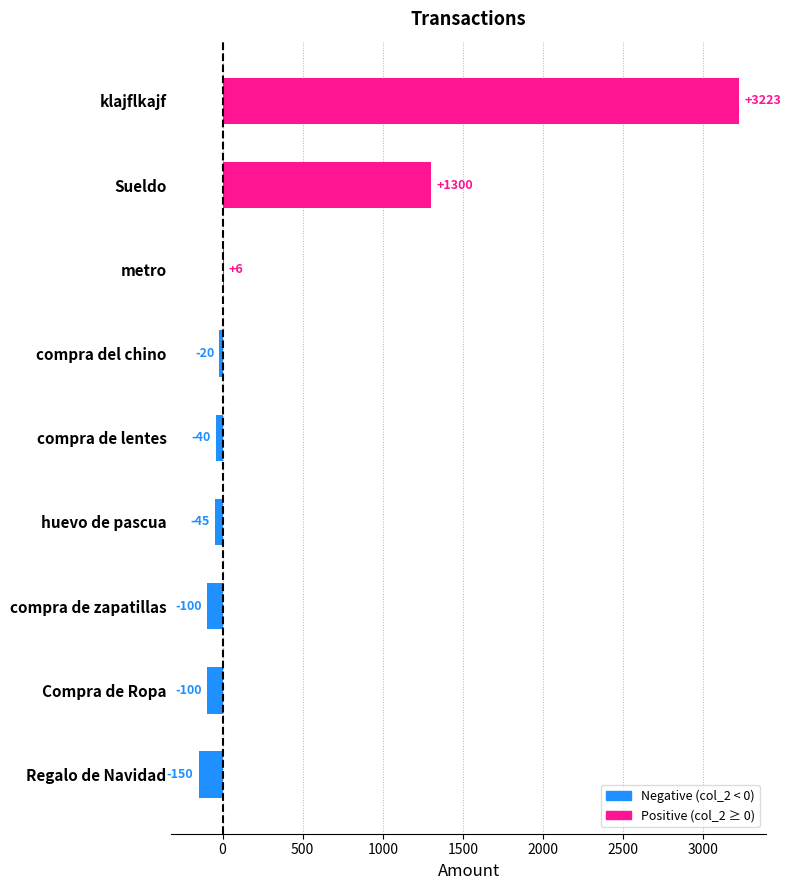

What is the approximate value at compra de lentes?

-40.0